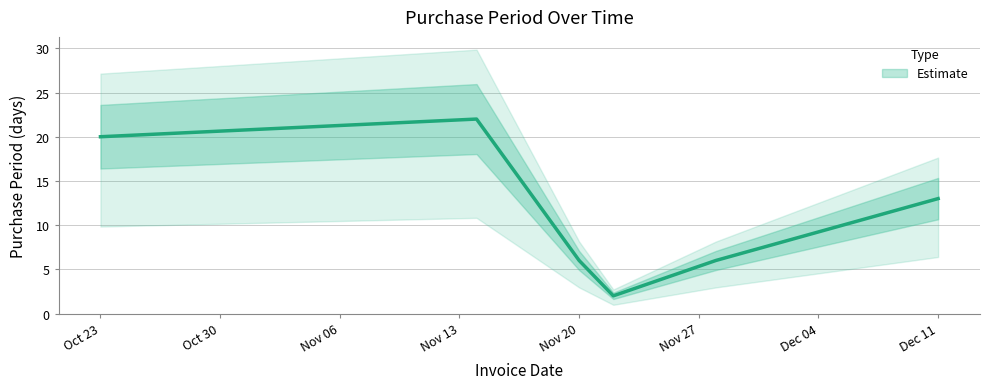

Between 2017-11-22 and 2017-10-23, which is larger?

2017-10-23